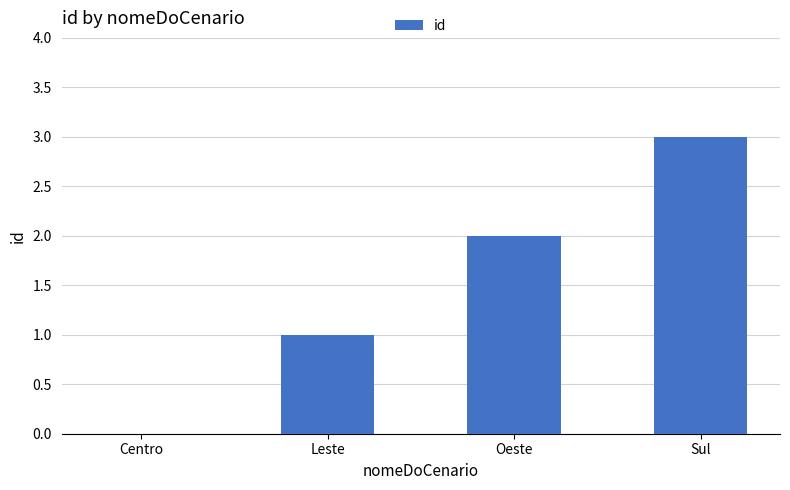

Between Centro and Oeste, which is larger?

Oeste